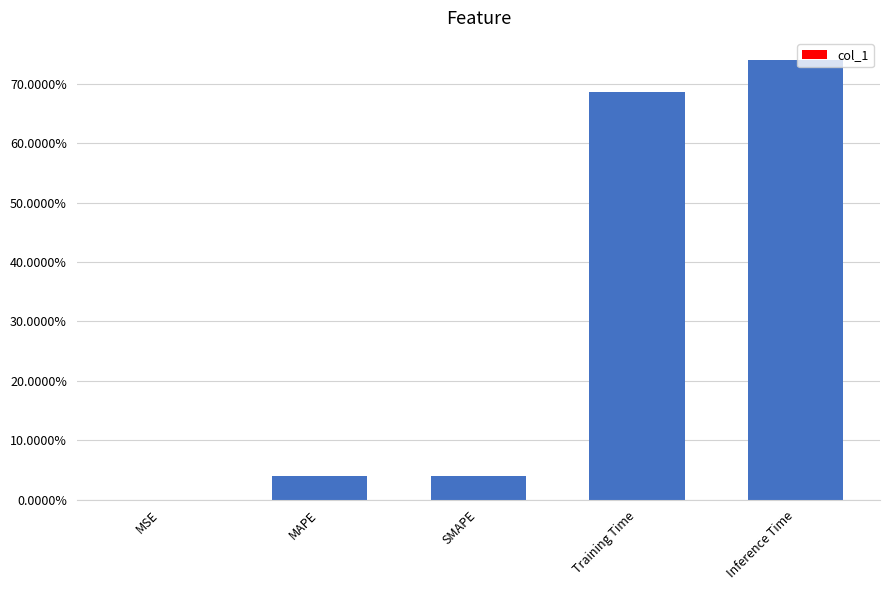

The chart shows a value of 0.5 at Training Time. True or false?

False